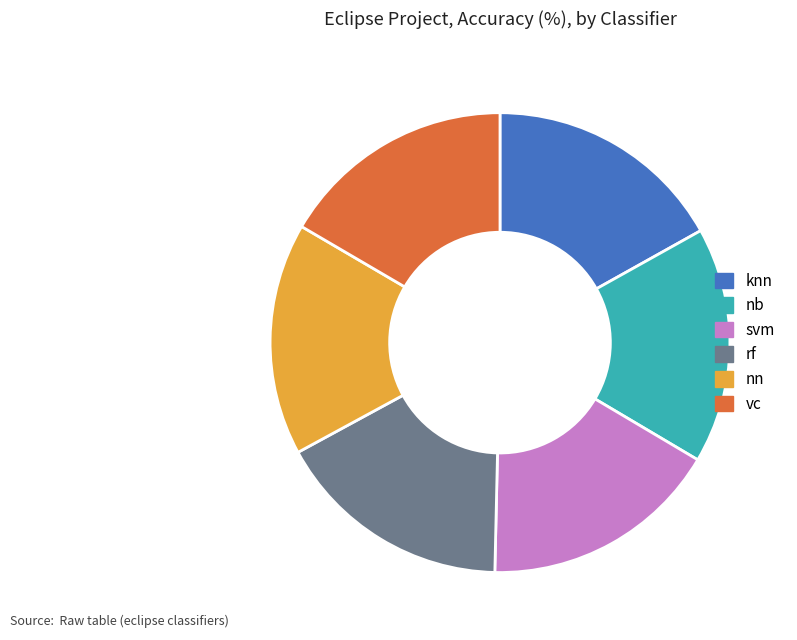

Count the number of slices in the pie.

6